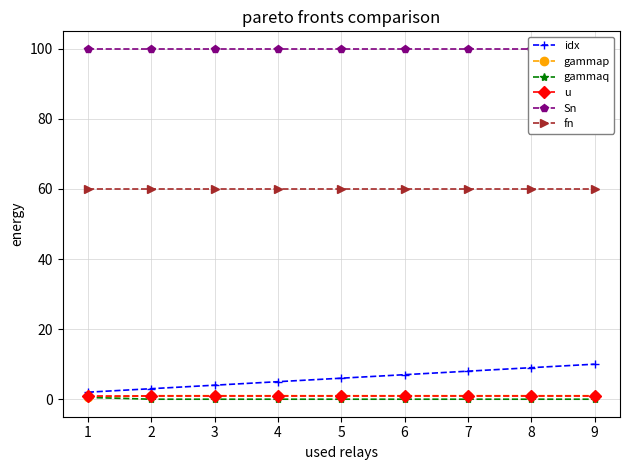

Is the value of gammaq at 1 greater than the value of fn at 3?

No